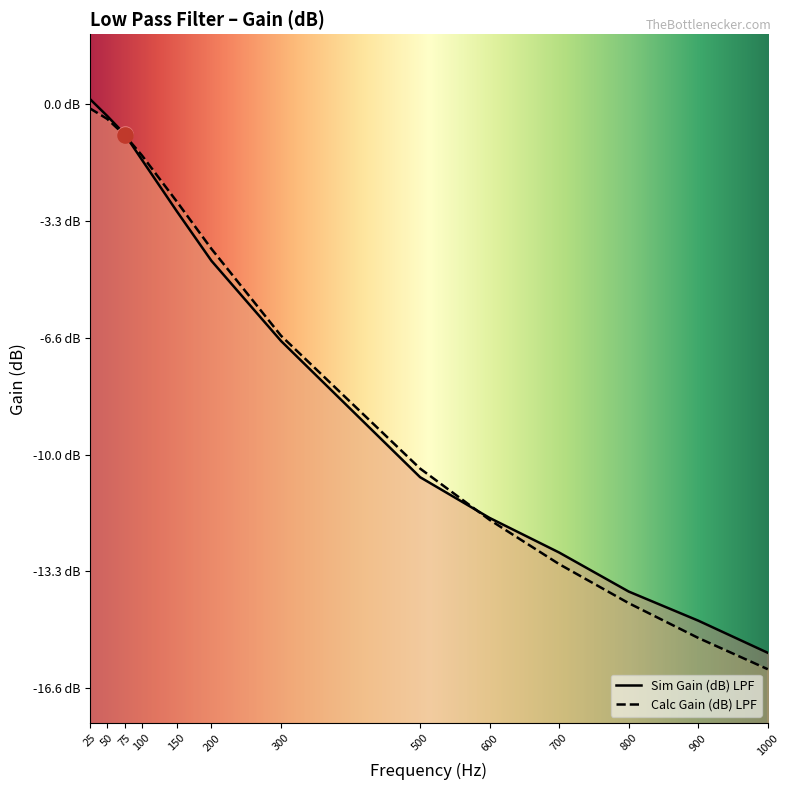

Is the value of Calc Gain (dB) LPF at 600 greater than the value of Sim Gain (dB) LPF at 150?

No